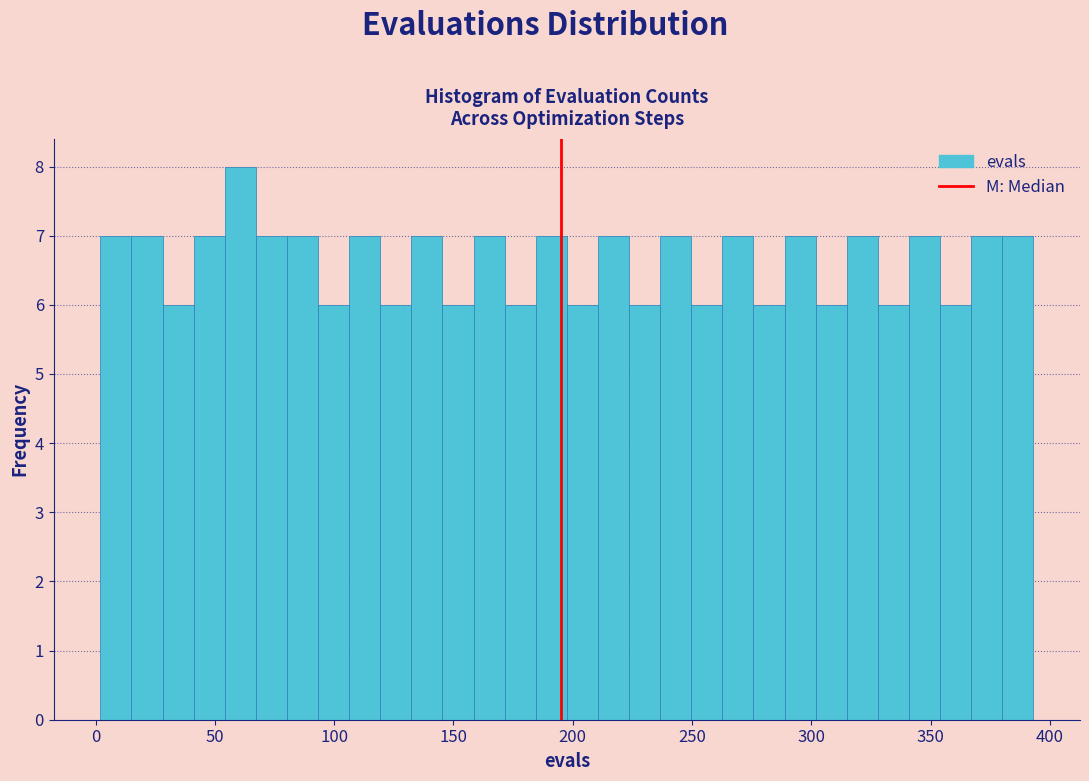

Read against the x-axis, roughly where is the centre of the tallest bar?

60